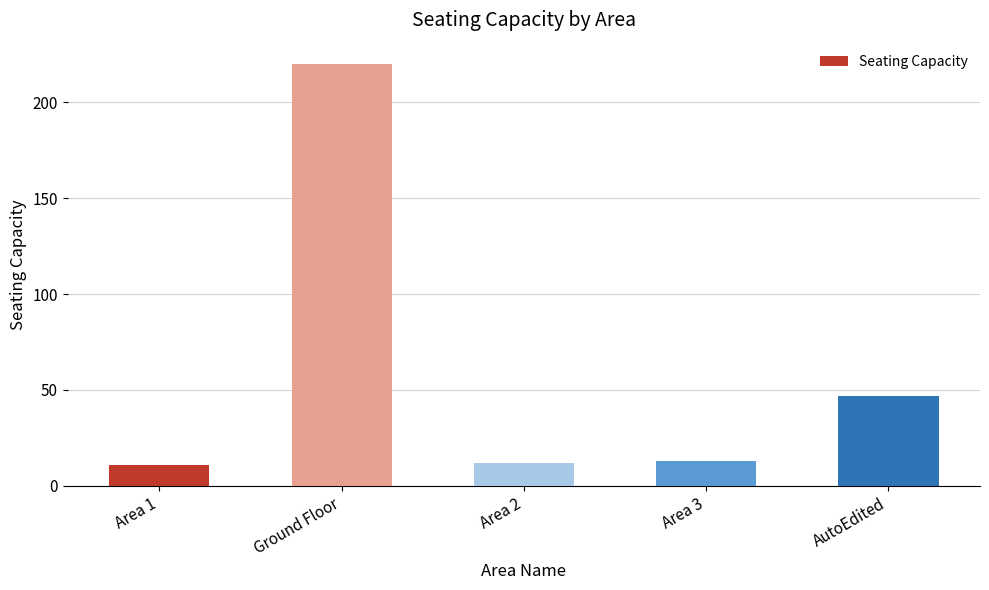

Count the number of categories in the chart.

5